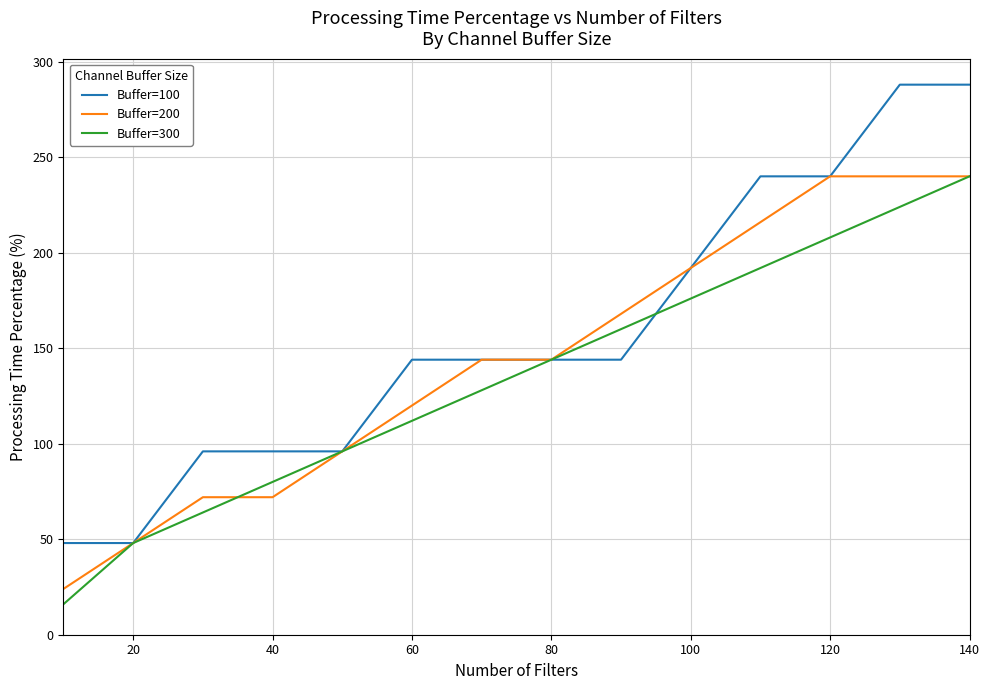

Which series has the widest spread of values?

Buffer=100